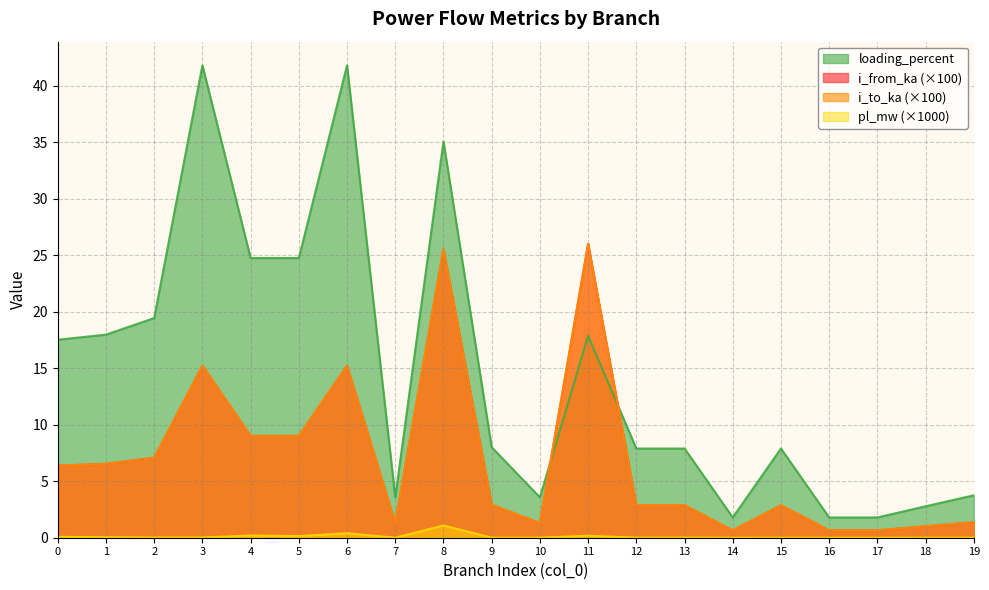

Rank the categories by loading_percent value from lowest to highest.

14, 16, 17, 18, 7, 10, 19, 15, 13, 12, 9, 0, 11, 1, 2, 4, 5, 8, 6, 3